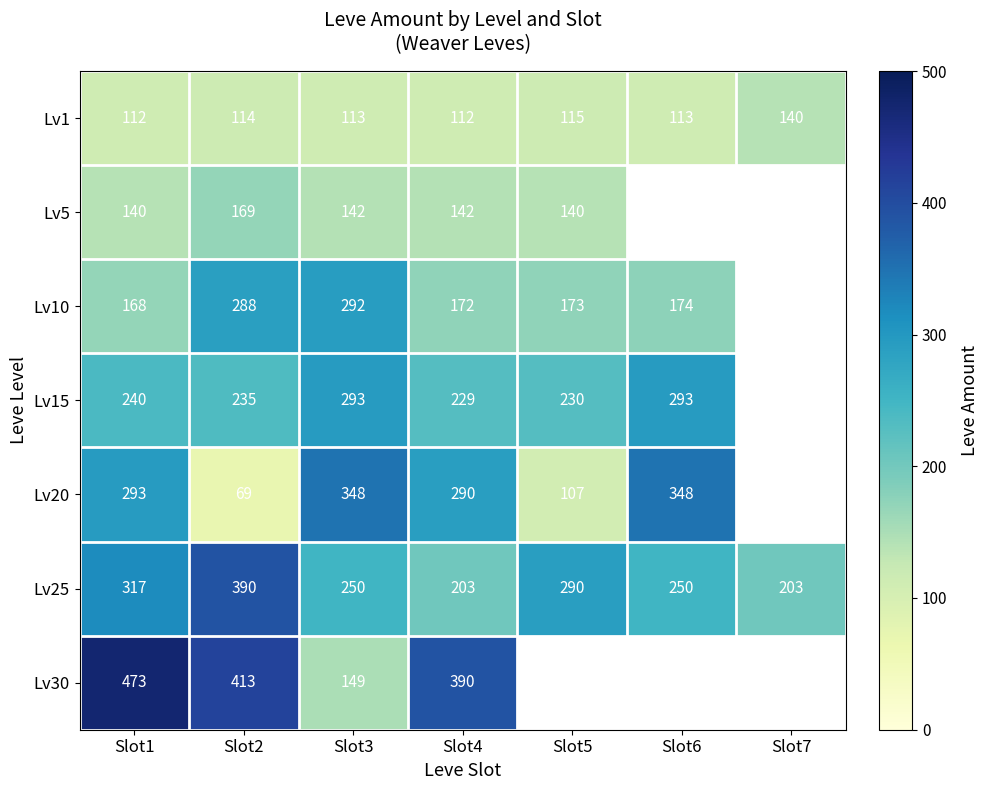

Is the value of Lv5 at Slot1 greater than the value of Lv1 at Slot6?

Yes